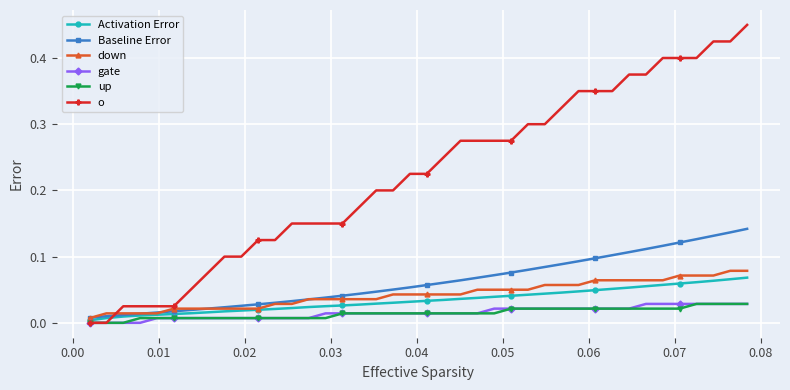

Does the chart display data point markers on the line(s)?

Yes